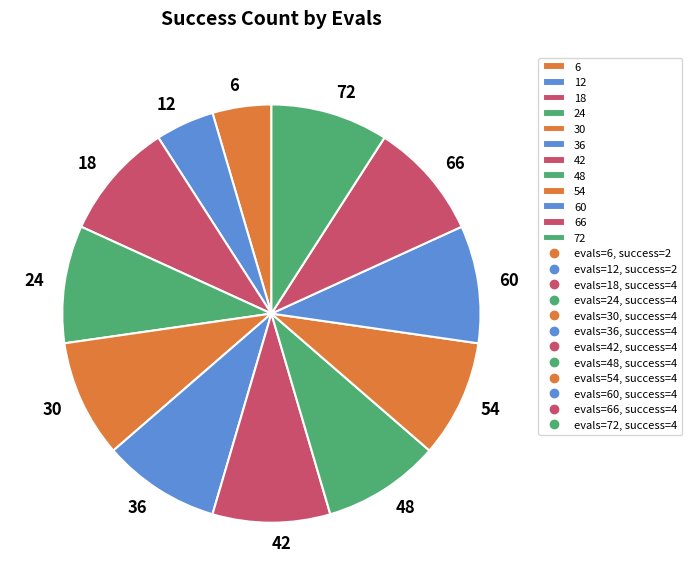

The 60 slice represents 22% of the pie. True or false?

False